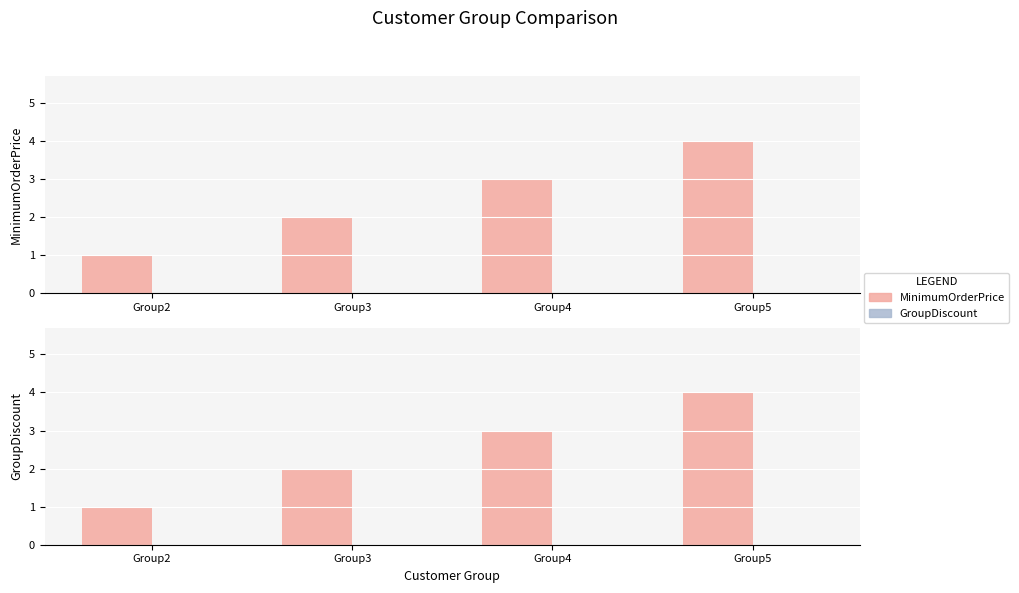

List the labels in order of GroupDiscount value, smallest first.

Group2, Group3, Group4, Group5